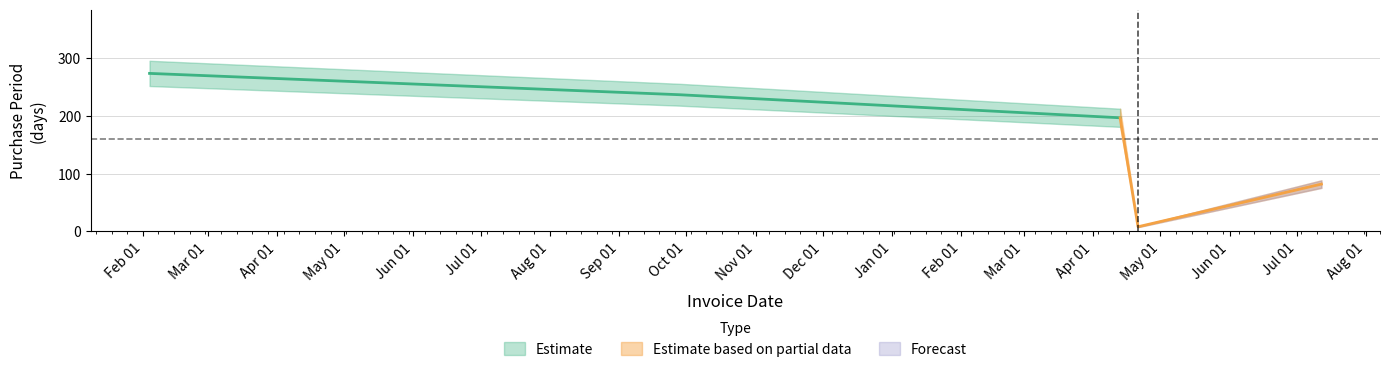

What is the label of the 4th point from the left?

2017-04-21